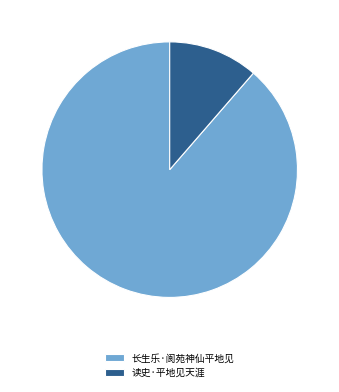

Between 读史·平地见天涯 and 长生乐·阆苑神仙平地见, which is larger?

长生乐·阆苑神仙平地见